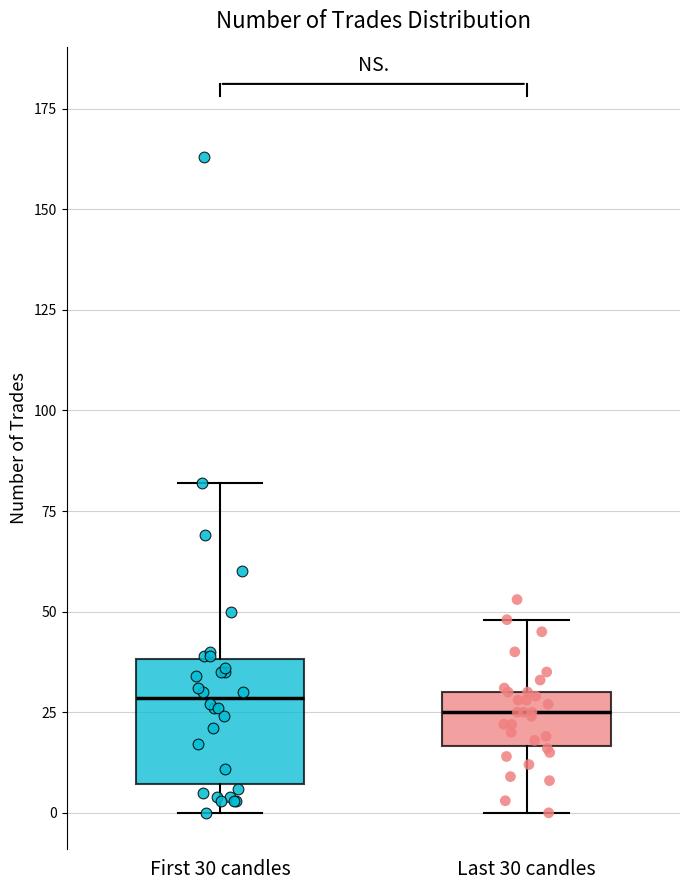

Where is the upper edge of the box for Last 30 candles on the y-axis? The values are not printed on the chart, so give them approximately, as read against the axis.

30